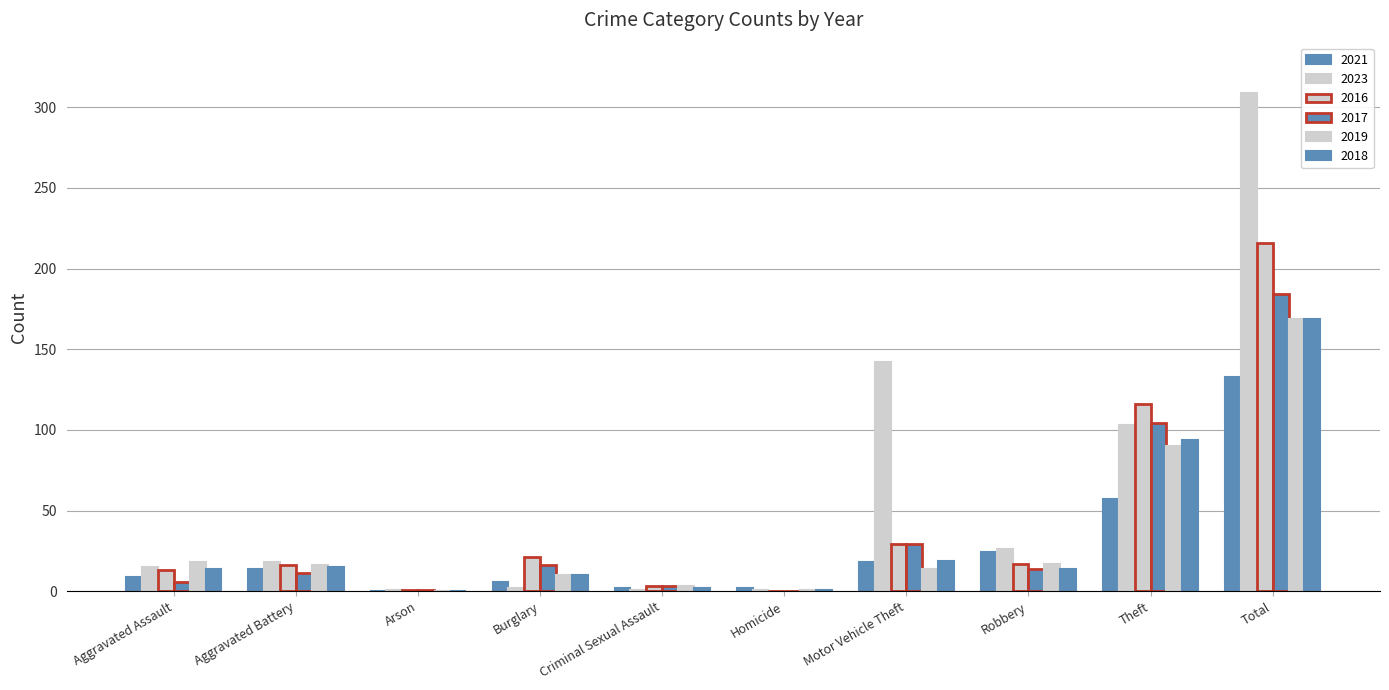

Are the bars horizontal?

No